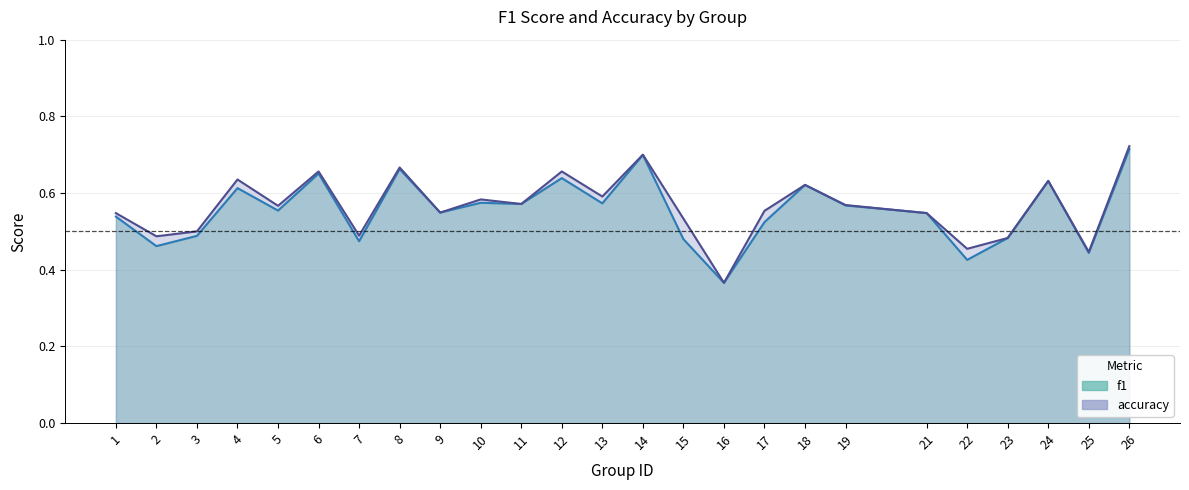

Count the accuracy values in the range 0 to 1.

25